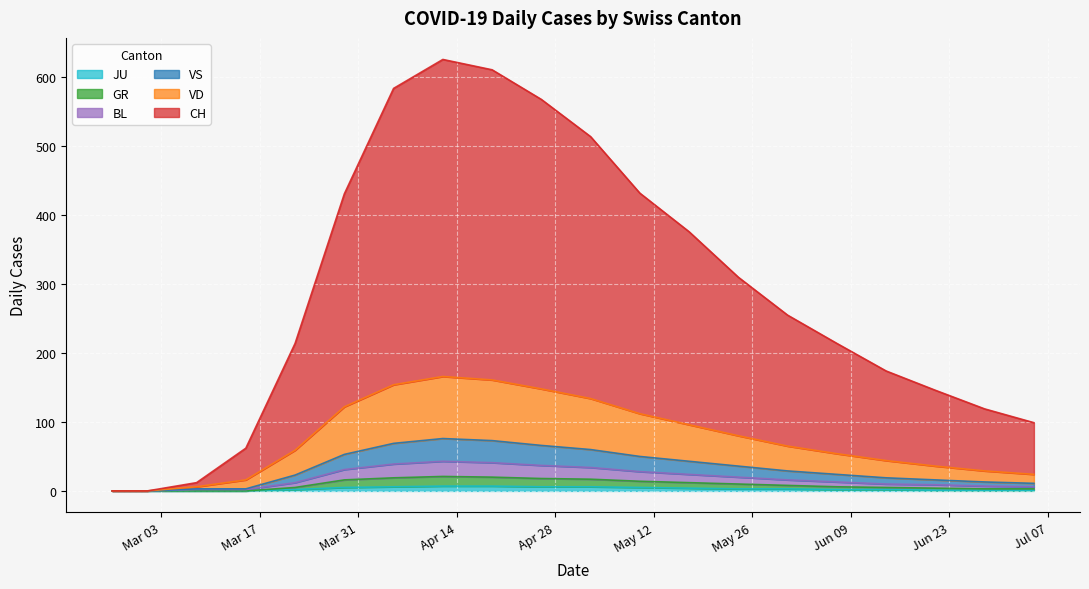

What position from the right is 2020-05-31?

6